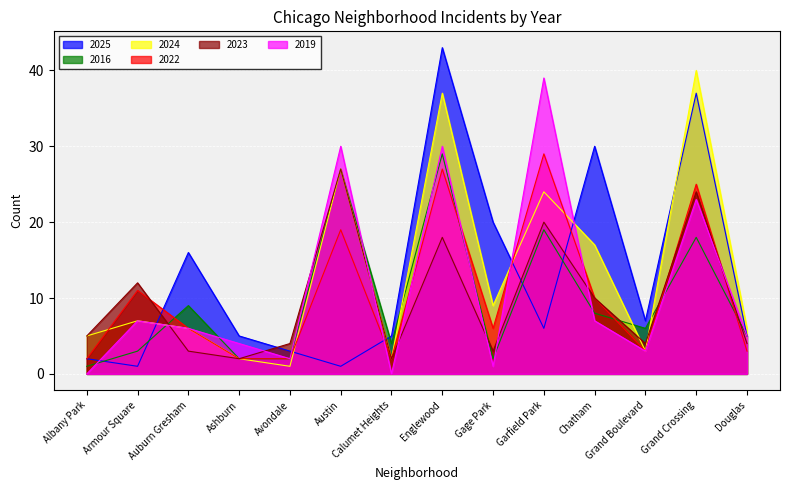

What position from the right is Gage Park?

6